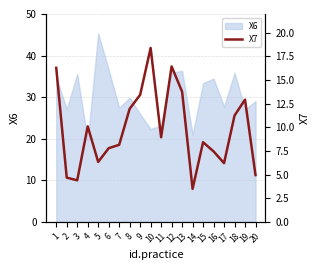

What is the minimum value for X6?

19.5